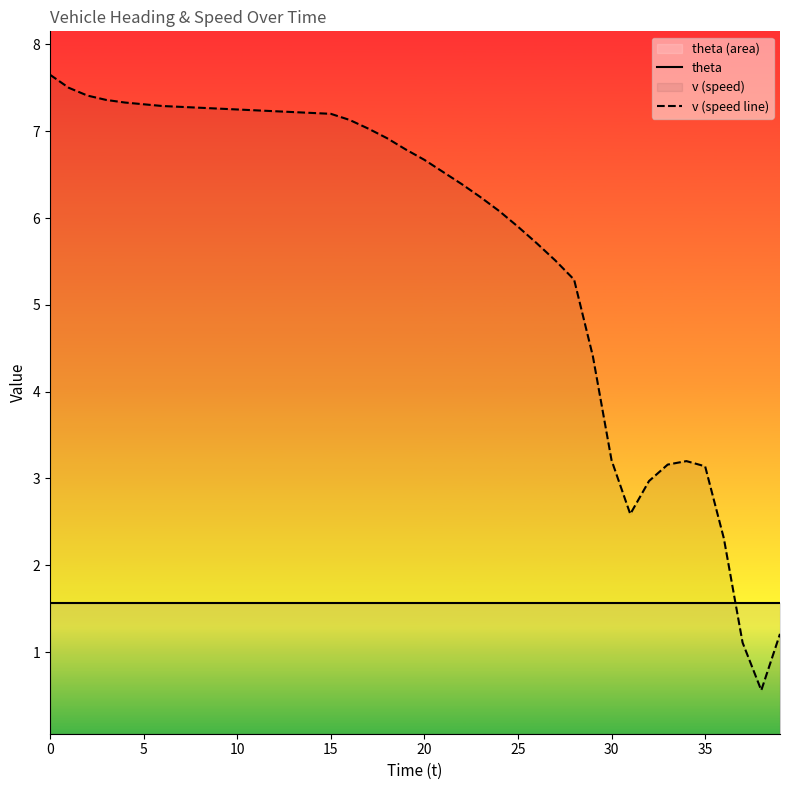

Reading left to right, extract all data points from this chart.

theta: 1.6	1.6	1.6	1.6	1.6	1.6	1.6	1.6	1.6	1.6	1.6	1.6	1.6	1.6	1.6	1.6	1.6	1.6	1.6	1.6	1.6	1.6	1.6	1.6	1.6	1.6	1.6	1.6	1.6	1.6	1.6	1.6	1.6	1.6	1.6	1.6	1.6	1.6	1.6	1.6
v (speed line): 7.7	7.5	7.4	7.4	7.3	7.3	7.3	7.3	7.3	7.3	7.2	7.2	7.2	7.2	7.2	7.2	7.1	7.0	6.9	6.8	6.7	6.5	6.4	6.2	6.1	5.9	5.7	5.5	5.3	4.4	3.2	2.6	3.0	3.2	3.2	3.1	2.3	1.1	0.6	1.2